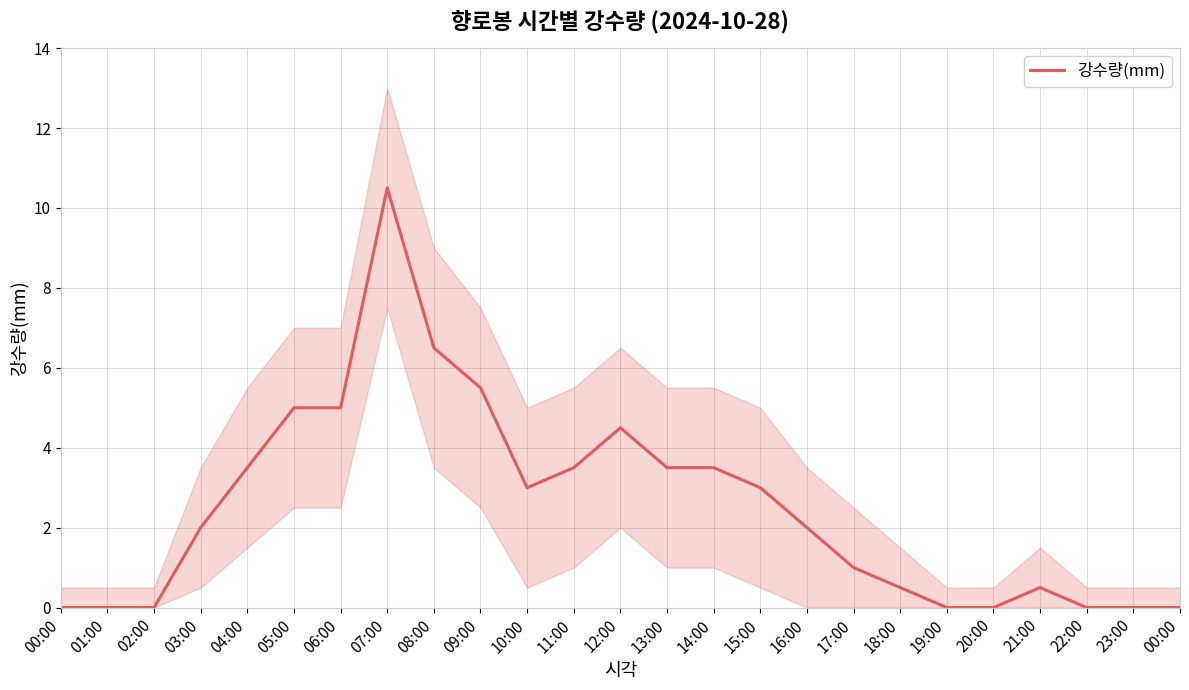

How many points are higher than both their immediate neighbors (excluding endpoints)?

3